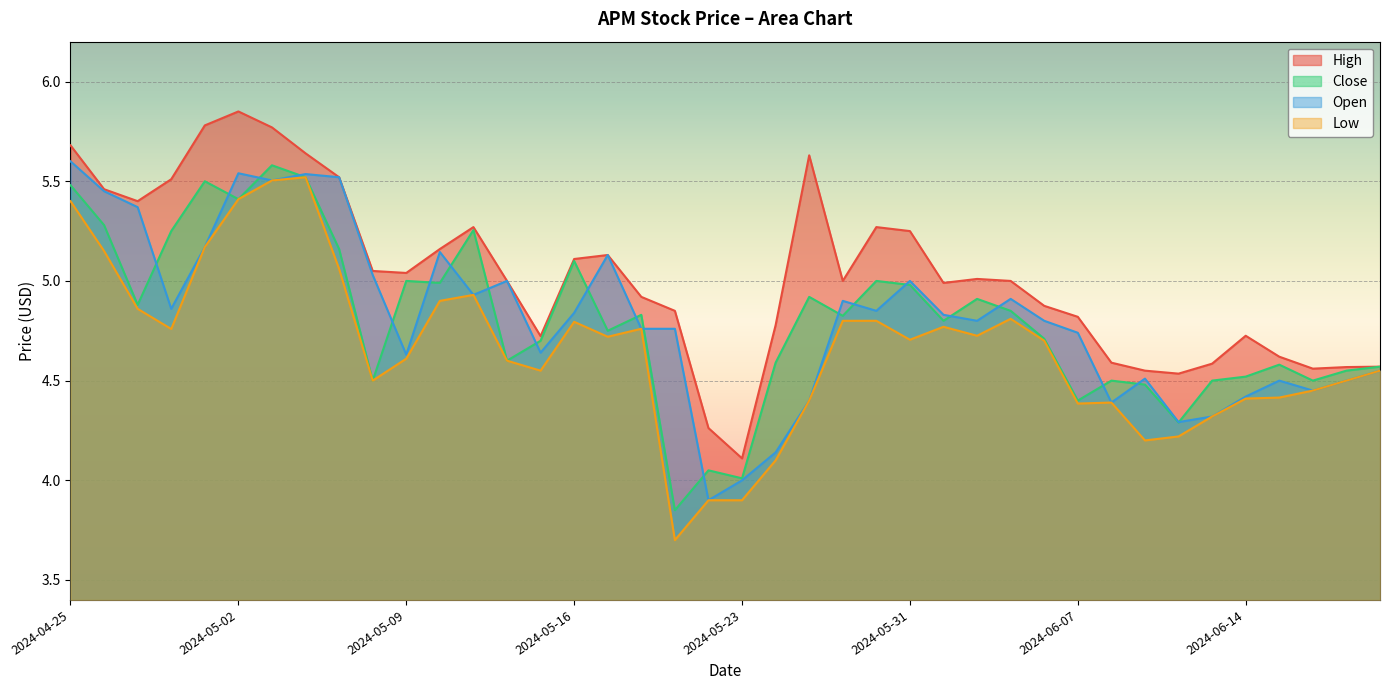

At 2024-04-26, list the series in order from smallest to largest.

Low, Close, Open, High